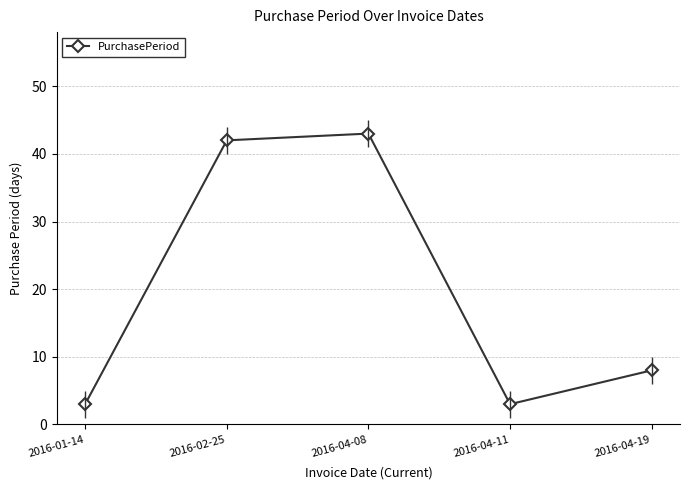

What is the difference between the maximum and minimum values?

40